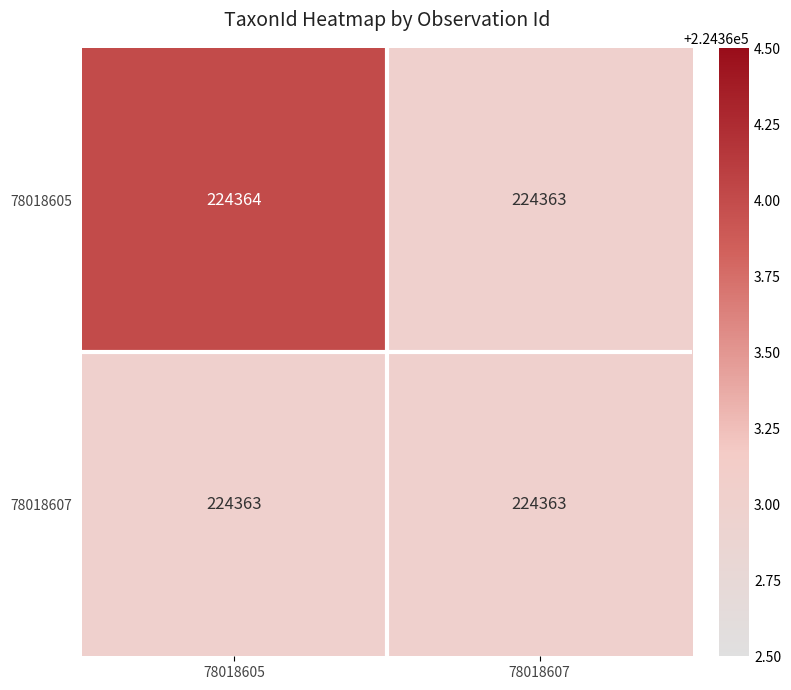

Rank the series by their average value, from highest to lowest.

78018605, 78018607